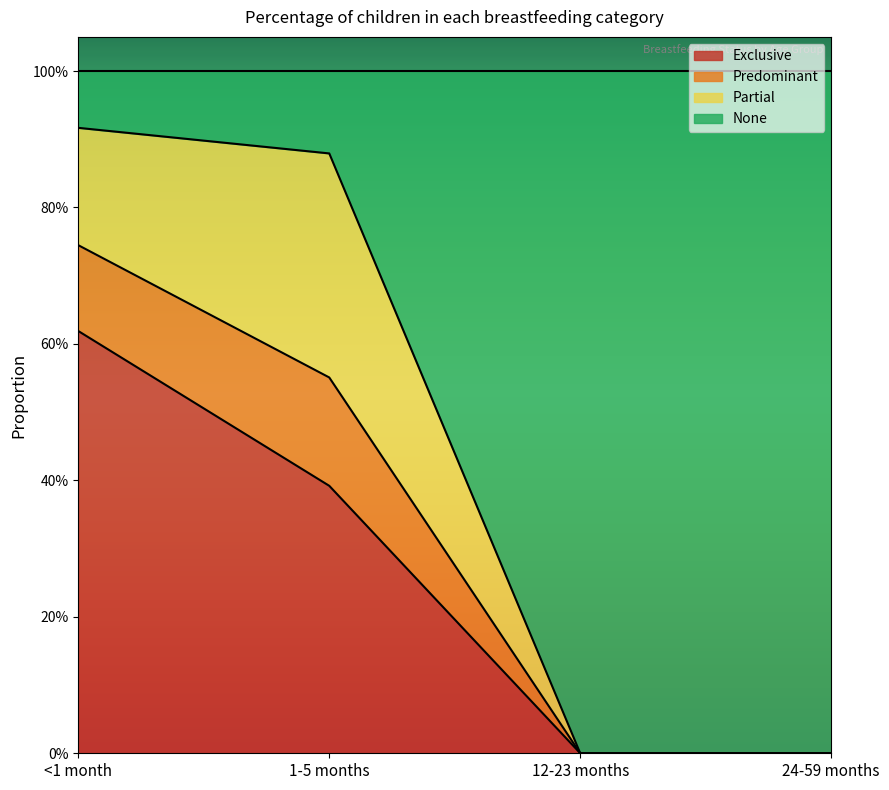

How many categories are shown in the chart?

4